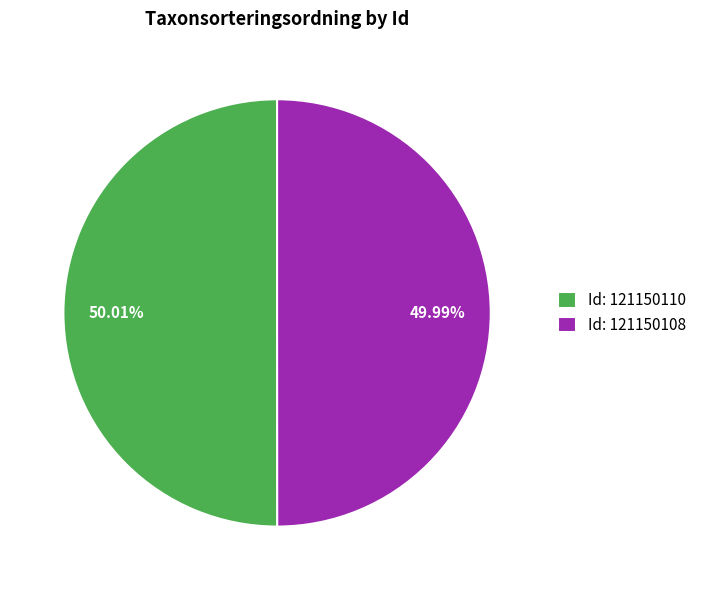

Is there any slice that represents more than half of the pie?

Yes